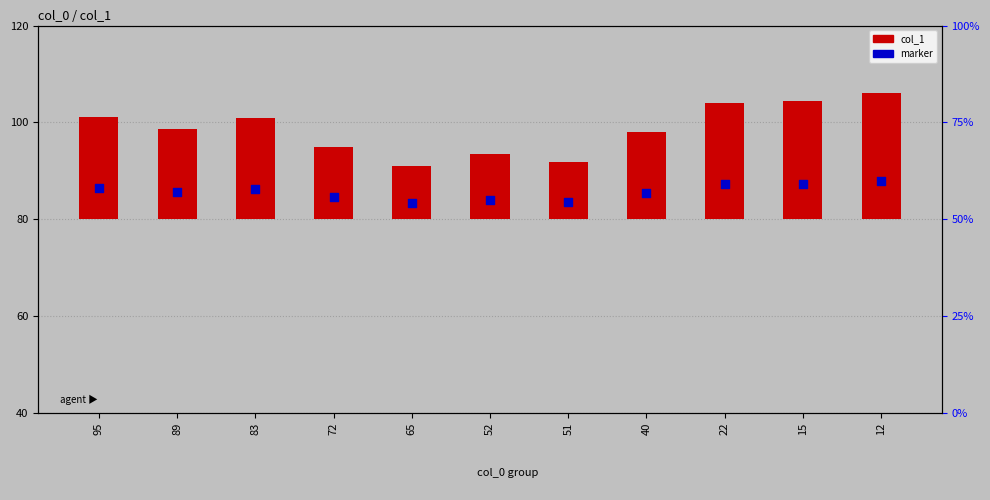

Which series contains the lowest Y value?

col_1